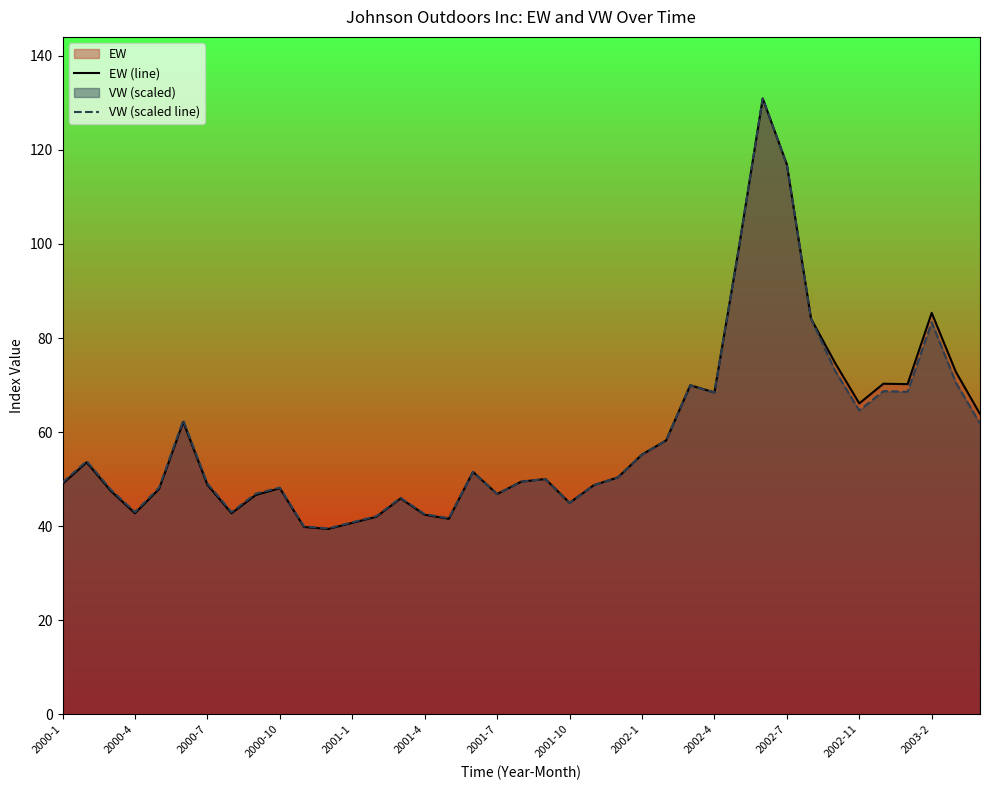

What is the minimum value shown in the chart?

39.4